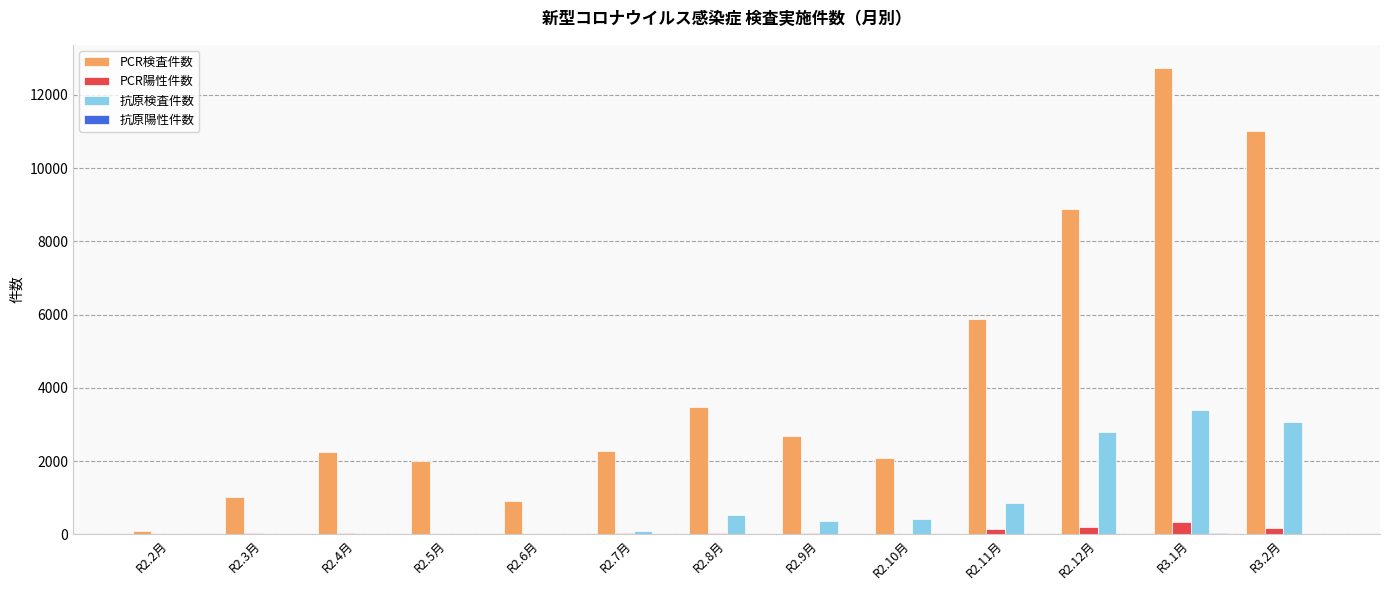

Which category has the highest value in the 抗原検査件数 series?

R3.1月